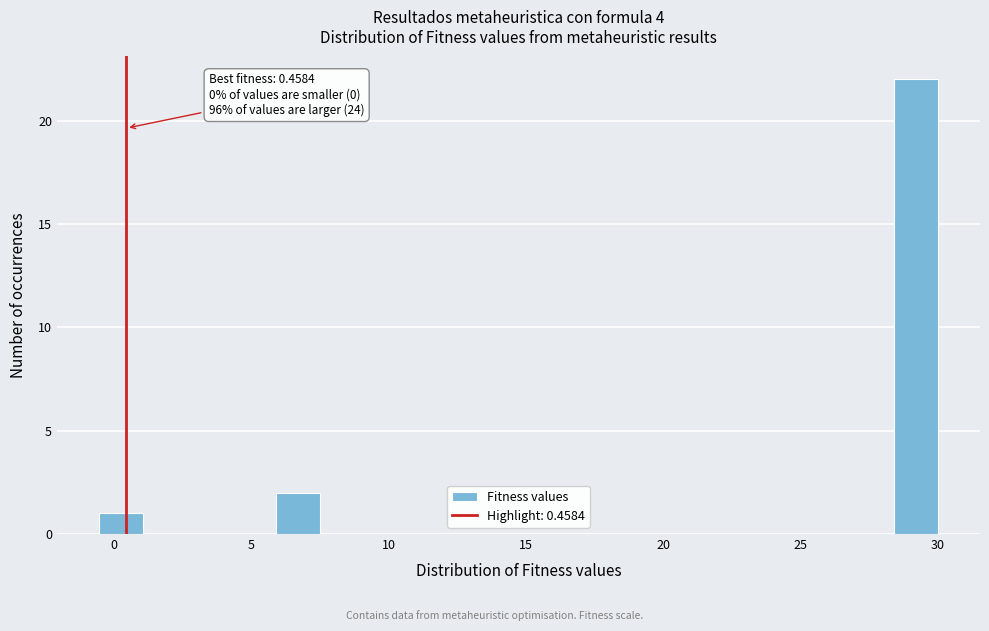

Read against the x-axis, roughly where is the centre of the tallest bar?

29.0